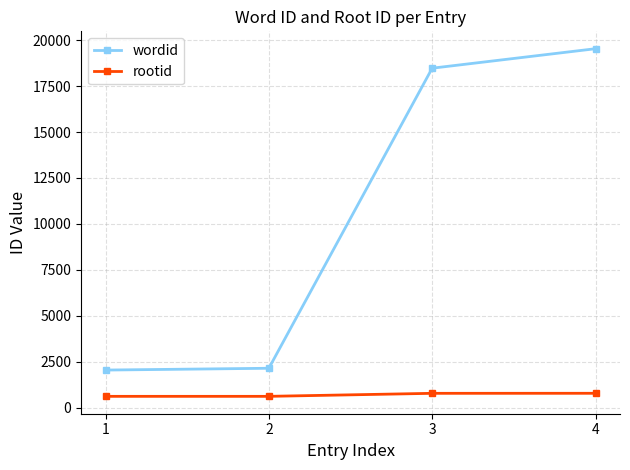

The value of rootid at 3 is 779. True or false?

True